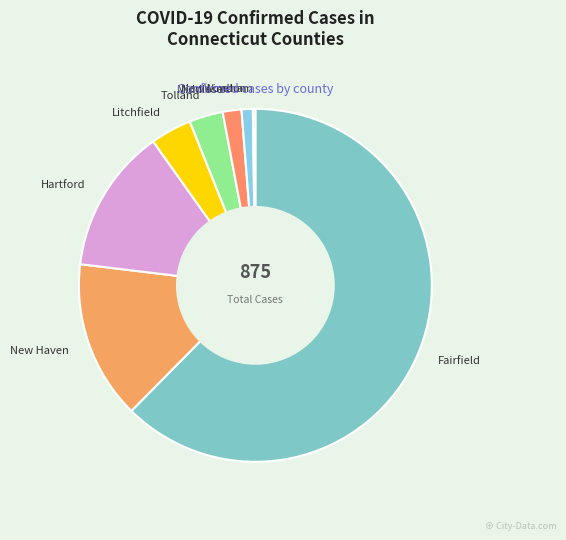

Which slice is the largest?

Fairfield